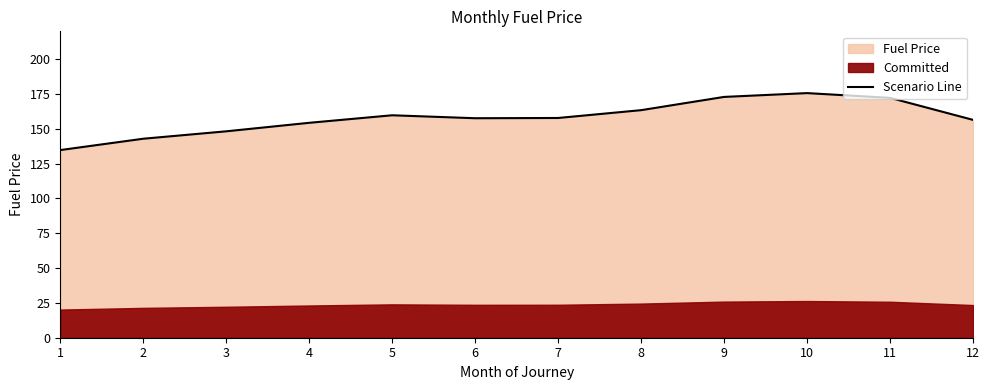

List the labels in order of value, largest first.

10, 9, 11, 8, 5, 7, 6, 12, 4, 3, 2, 1